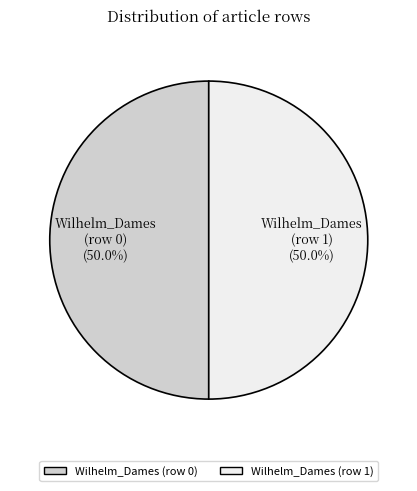

Approximately how many times larger is the value at Wilhelm_Dames (row 0) compared to Wilhelm_Dames (row 1)?

1.0